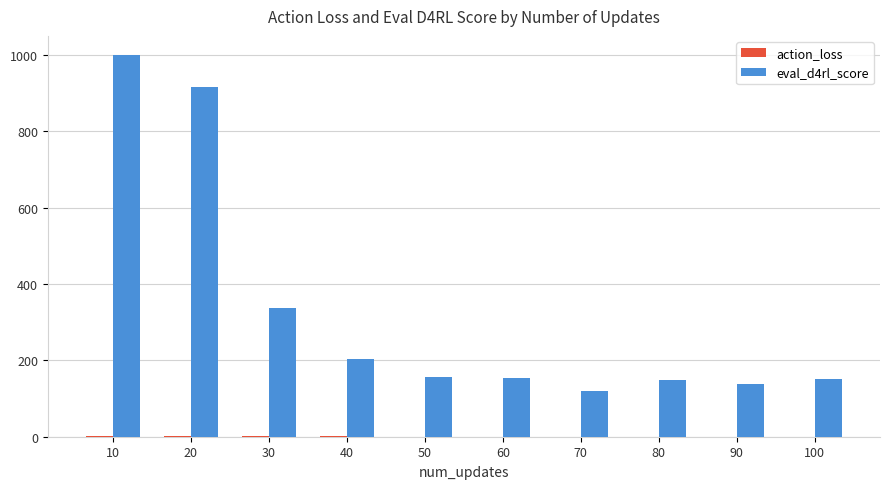

What is the sum of all eval_d4rl_score values?

3323.7